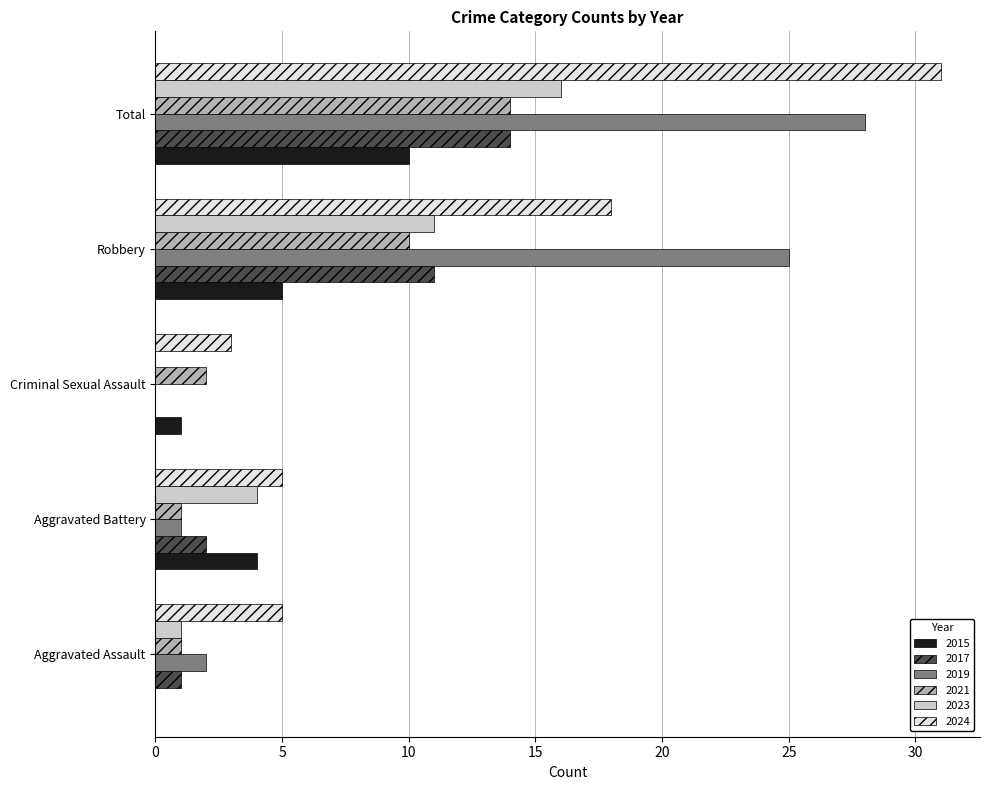

Count the number of data series in this chart.

6